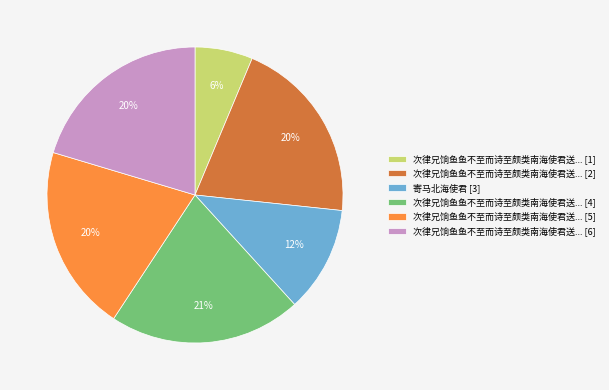

Which slice is the smallest?

次律兄饷鱼鱼不至而诗至颇类南海使君送... [1]